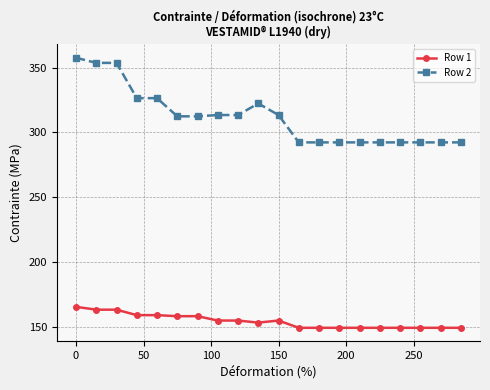

List the series in order of their overall mean, lowest first.

Row 1, Row 2